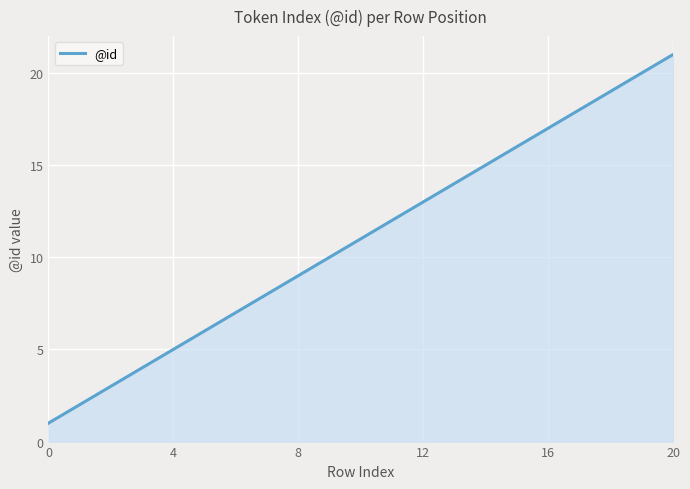

What is the difference between the maximum and minimum values?

20